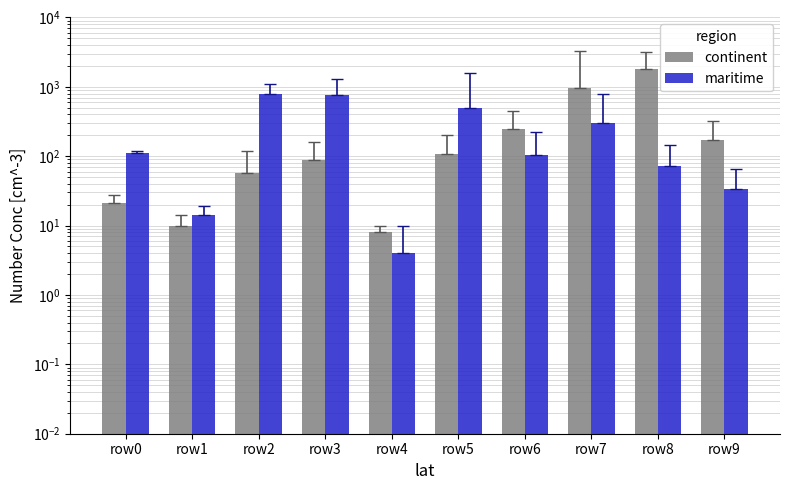

At which label does maritime first exceed 112?

row2